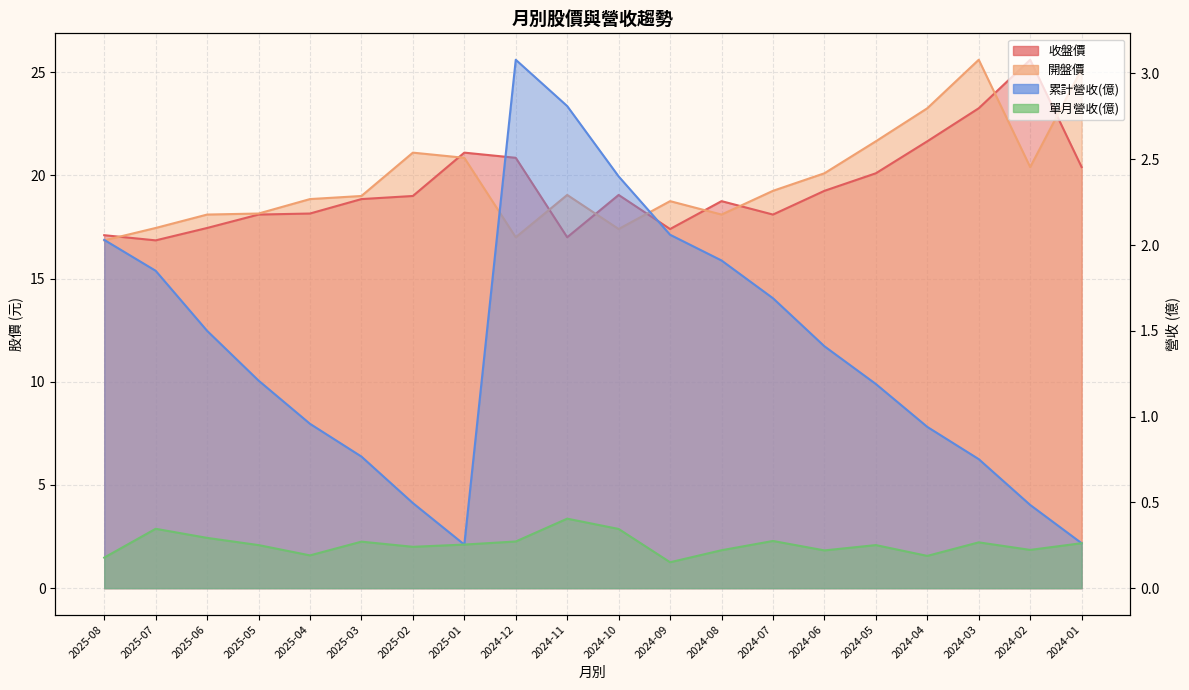

What position from the right is 2025-08?

20